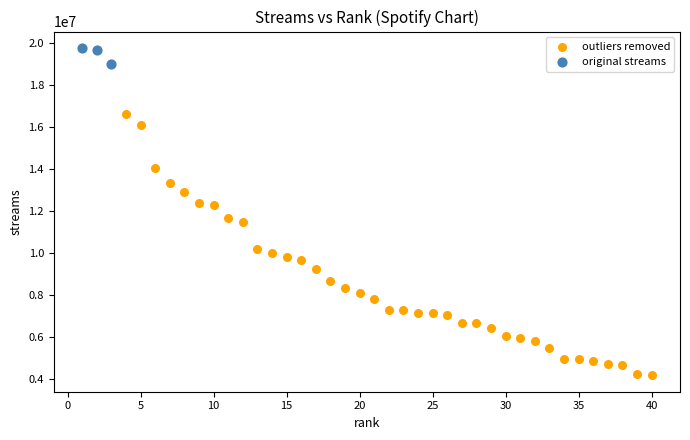

Which series reaches the maximum Y coordinate?

original streams